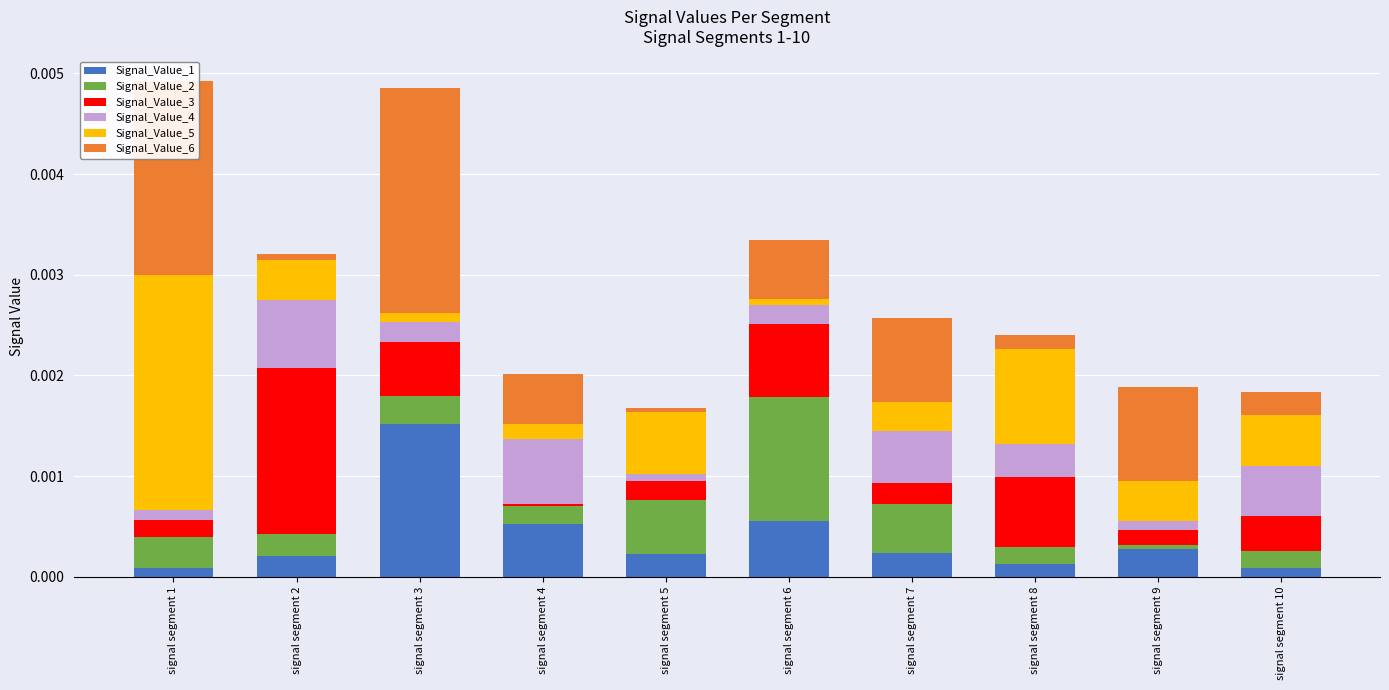

True or false: Signal_Value_1 has a value of 0.0 at signal segment 8.

True